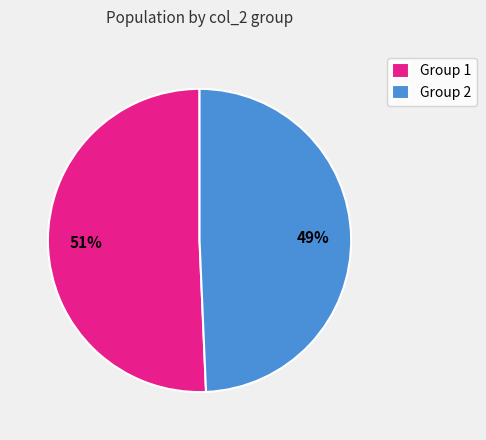

What percentage is the Group 1 slice, to the nearest percent?

51%